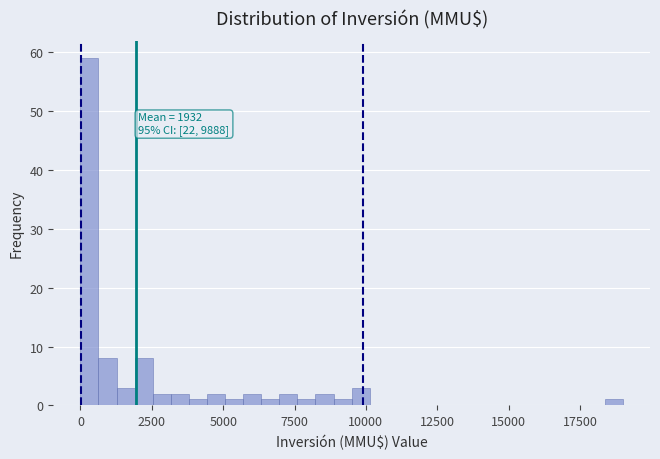

Around what value on the x-axis is the tallest bar? Give the approximate position of its centre, as read against the axis.

500